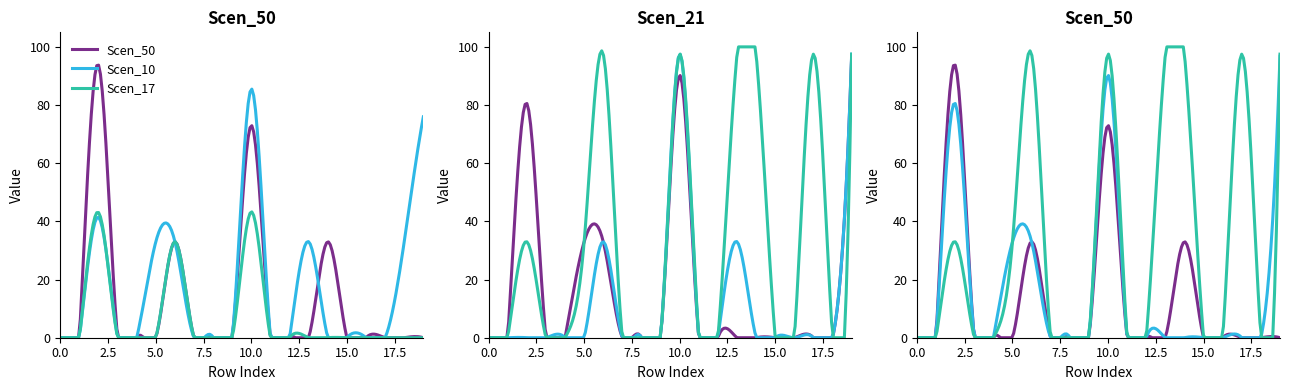

At which category is the sum across all series the highest?

10